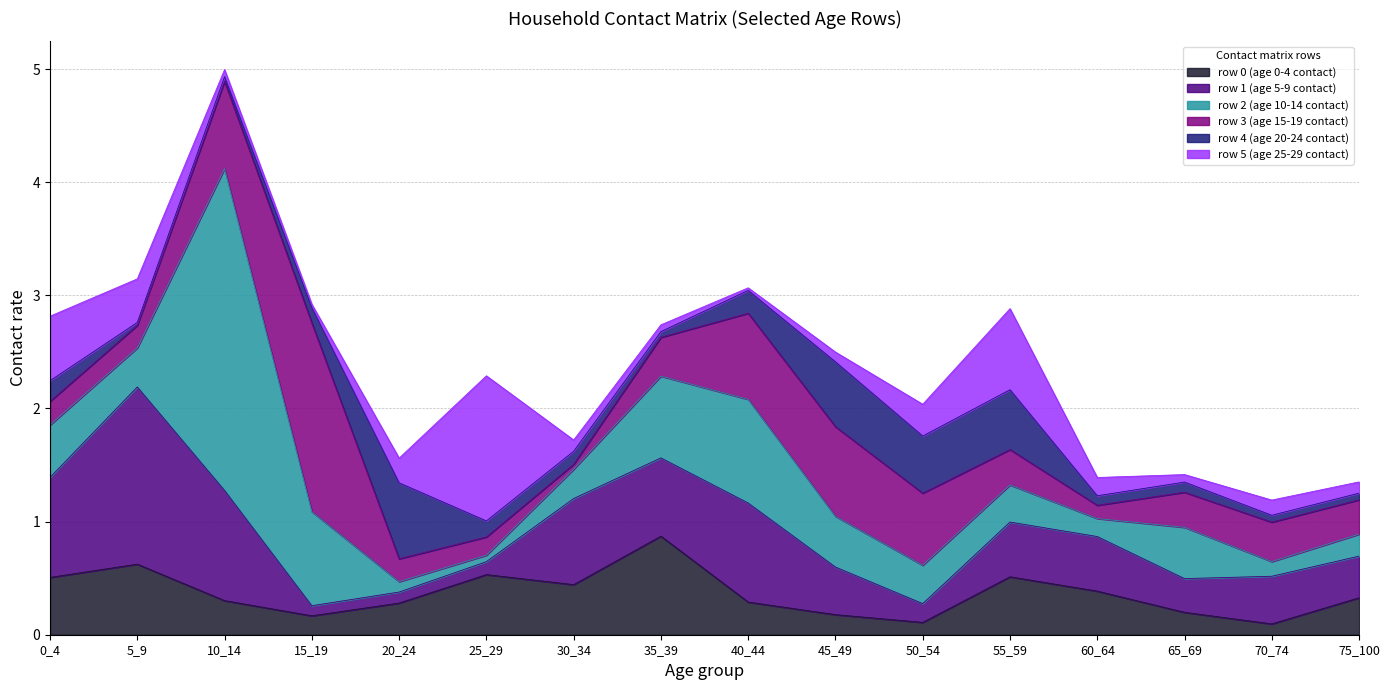

After their last crossing, which series has the higher values: row_2 or row_5?

row_2